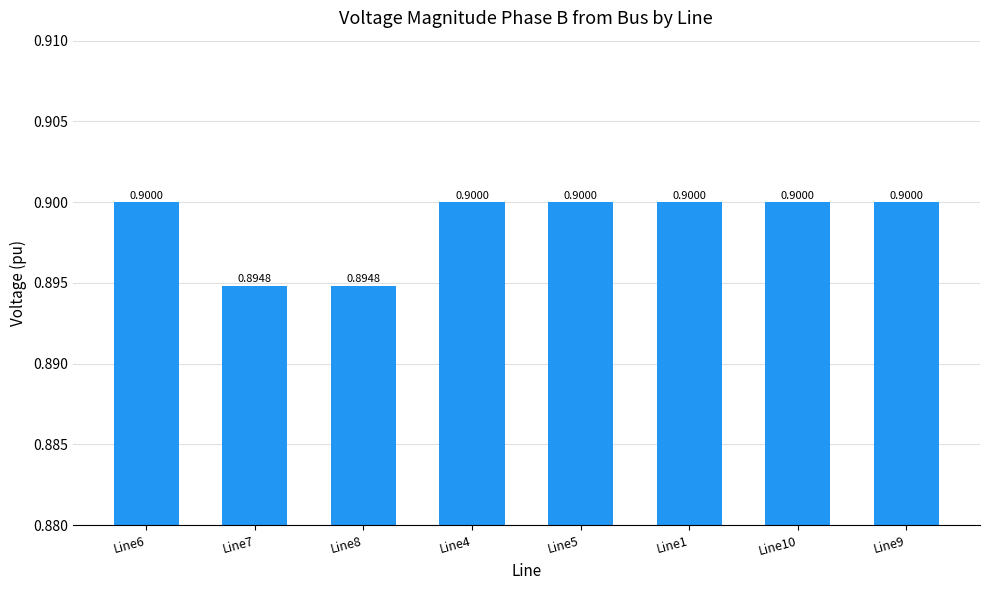

Reading left to right, list all the values displayed in this chart.

Line6=0.9	Line7=0.9	Line8=0.9	Line4=0.9	Line5=0.9	Line1=0.9	Line10=0.9	Line9=0.9